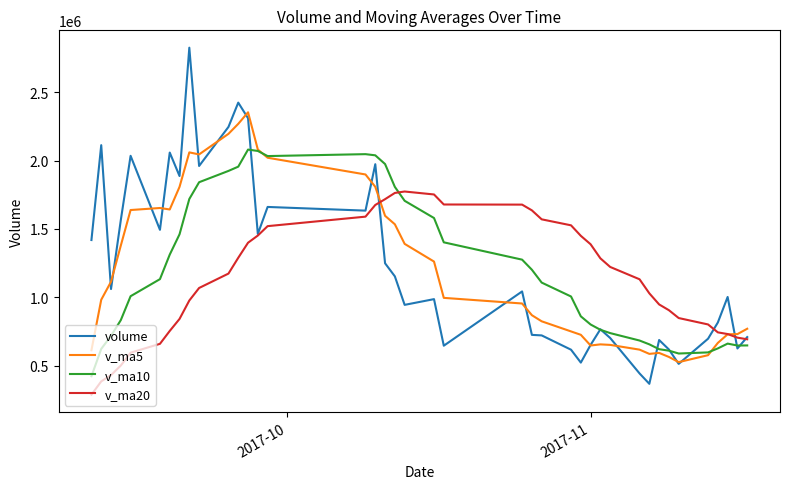

Which series has the largest range (max minus min)?

volume